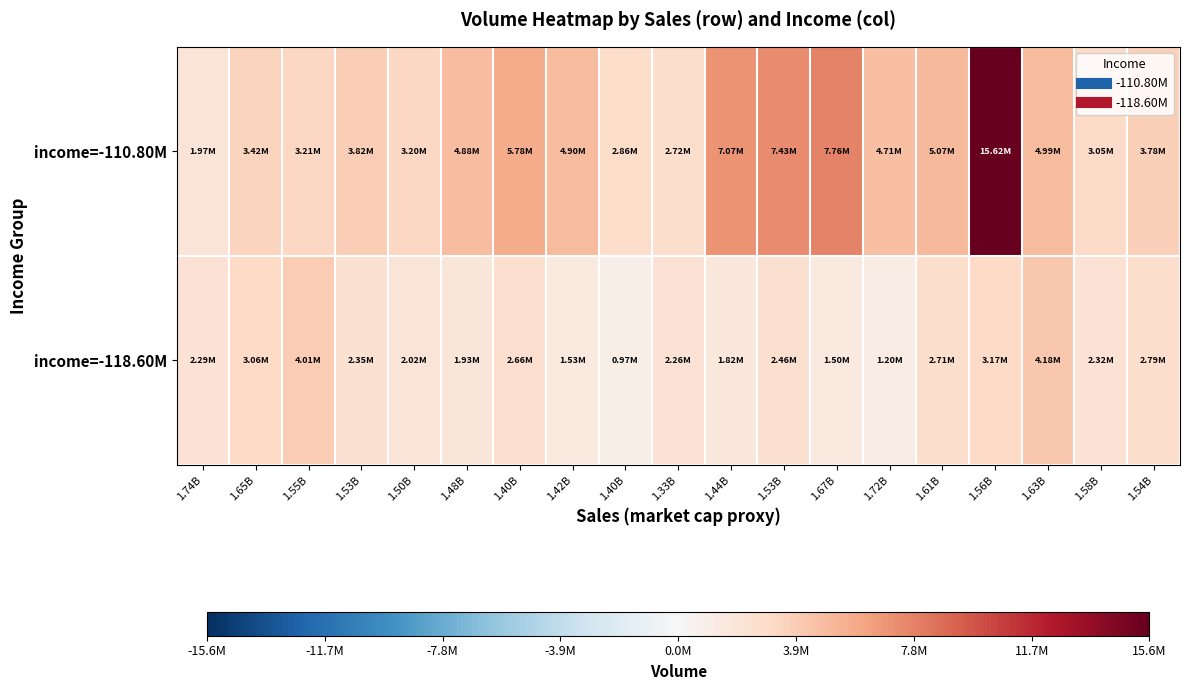

Reading left to right, extract all data points from this chart.

income=-110.80M: 1.74B=1969262	1.65B=3424384	1.55B=3211961	1.53B=3822024	1.50B=3196995	1.48B=4877117	1.40B=5781536	1.42B=4897811	1.40B=2859056	1.33B=2720023	1.44B=7074810	1.53B=7434198	1.67B=7758621	1.72B=4714083	1.61B=5074360	1.56B=15619119	1.63B=4988151	1.58B=3047738	1.54B=3781277
income=-118.60M: 1.74B=2291834	1.65B=3059196	1.55B=4010684	1.53B=2354031	1.50B=2019694	1.48B=1925141	1.40B=2661190	1.42B=1527583	1.40B=974053	1.33B=2256972	1.44B=1815635	1.53B=2463755	1.67B=1500009	1.72B=1196416	1.61B=2707469	1.56B=3172496	1.63B=4182816	1.58B=2317453	1.54B=2790793